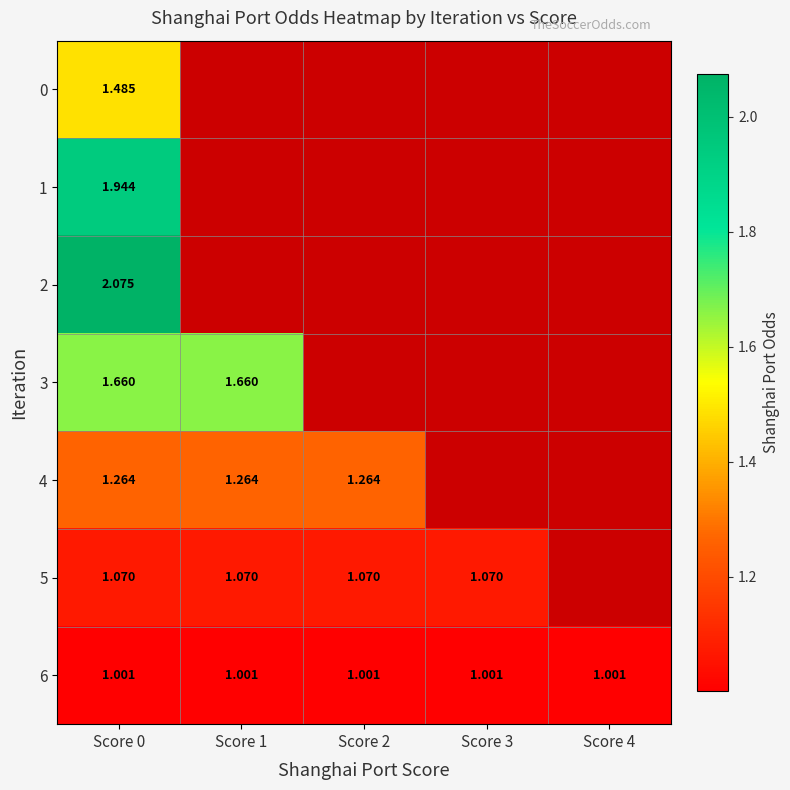

Is the value of 5 at Score 1 greater than the value of 6 at Score 3?

Yes